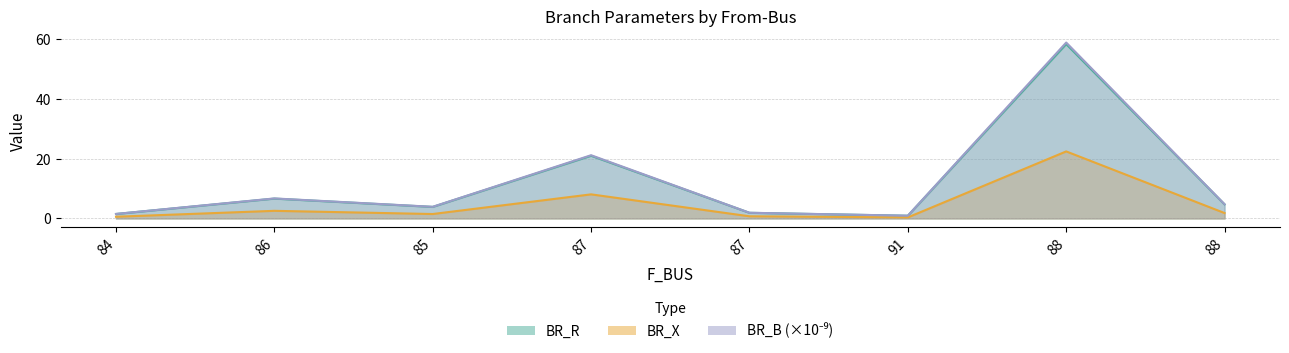

True or false: BR_B and BR_R cross at least once.

False